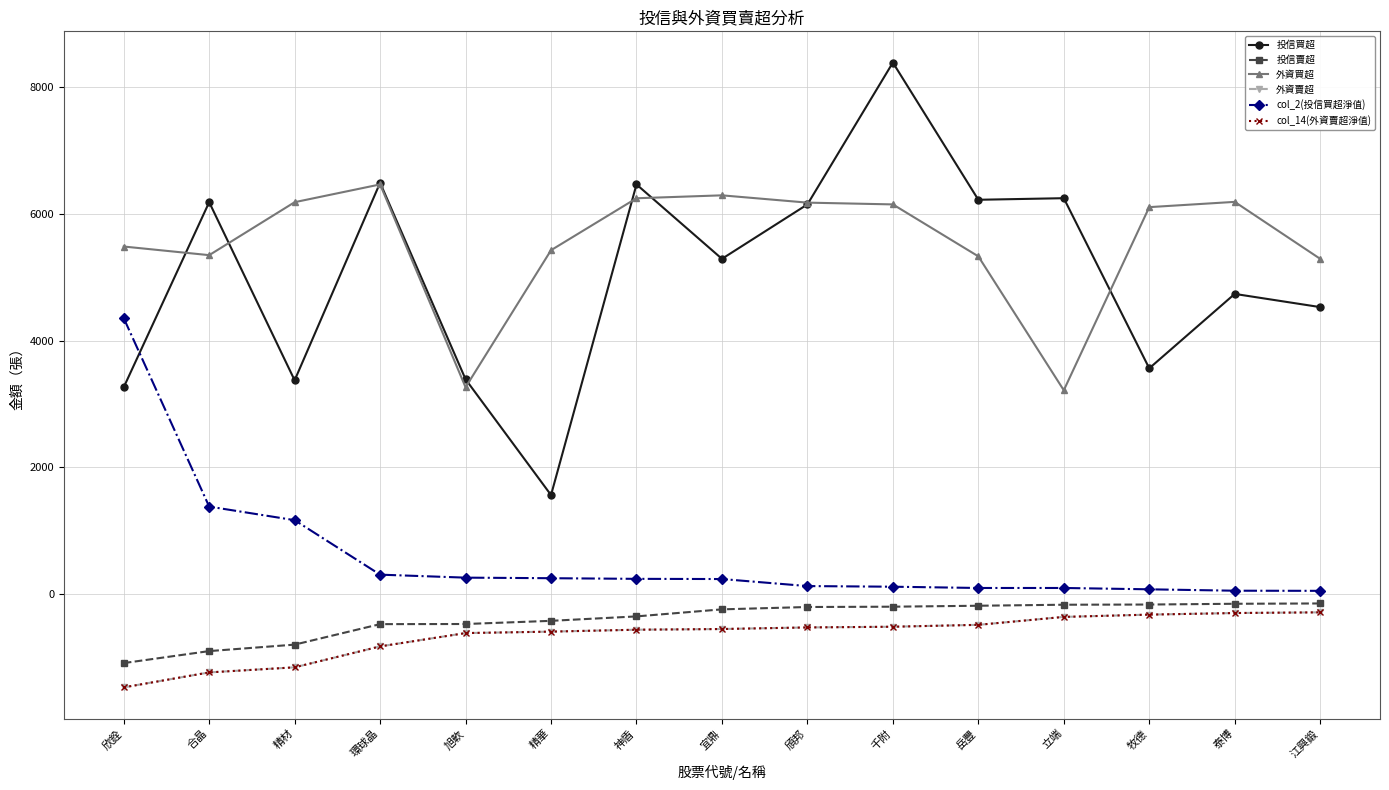

Reading left to right, transcribe all the data shown in this chart.

投信買超: 欣銓=3264	合晶=6182	精材=3374	環球晶=6488	旭軟=3390	精華=1565	神盾=6462	宜鼎=5289	頎邦=6147	千附=8383	岳豐=6220	立端=6245	牧德=3563	泰博=4736	江興鍛=4528
投信賣超: 欣銓=-1084	合晶=-895	精材=-793	環球晶=-470	旭軟=-468	精華=-418	神盾=-348	宜鼎=-237	頎邦=-200	千附=-195	岳豐=-180	立端=-164	牧德=-161	泰博=-149	江興鍛=-144
外資買超: 欣銓=5483	合晶=5347	精材=6182	環球晶=6462	旭軟=3264	精華=5425	神盾=6244	宜鼎=6290	頎邦=6175	千附=6147	岳豐=5328	立端=3217	牧德=6104	泰博=6187	江興鍛=5289
外資賣超: 欣銓=-1467	合晶=-1231	精材=-1151	環球晶=-821	旭軟=-611	精華=-588	神盾=-558	宜鼎=-547	頎邦=-522	千附=-511	岳豐=-481	立端=-356	牧德=-320	泰博=-295	江興鍛=-284
col_2(投信買超淨值): 欣銓=4354	合晶=1383	精材=1169	環球晶=310	旭軟=263	精華=254	神盾=244	宜鼎=241	頎邦=130	千附=120	岳豐=100	立端=100	牧德=79	泰博=57	江興鍛=55
col_14(外資賣超淨值): 欣銓=-1467	合晶=-1231	精材=-1151	環球晶=-821	旭軟=-611	精華=-588	神盾=-558	宜鼎=-547	頎邦=-522	千附=-511	岳豐=-481	立端=-356	牧德=-320	泰博=-295	江興鍛=-284